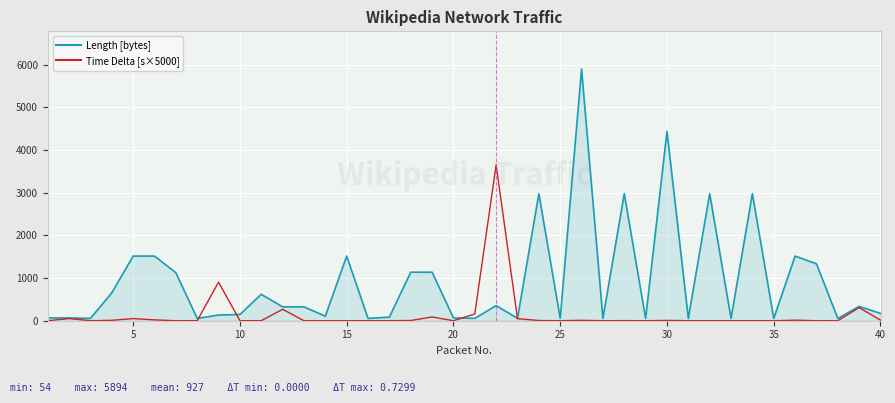

What is the maximum value for Time Delta [s×5000]?

3649.3